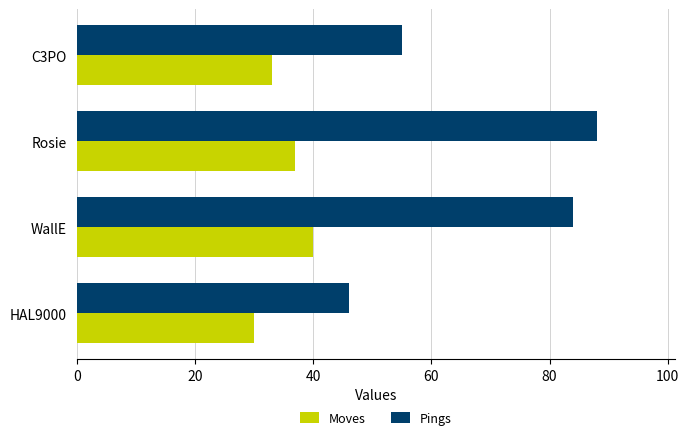

Which series has the largest range (max minus min)?

Pings